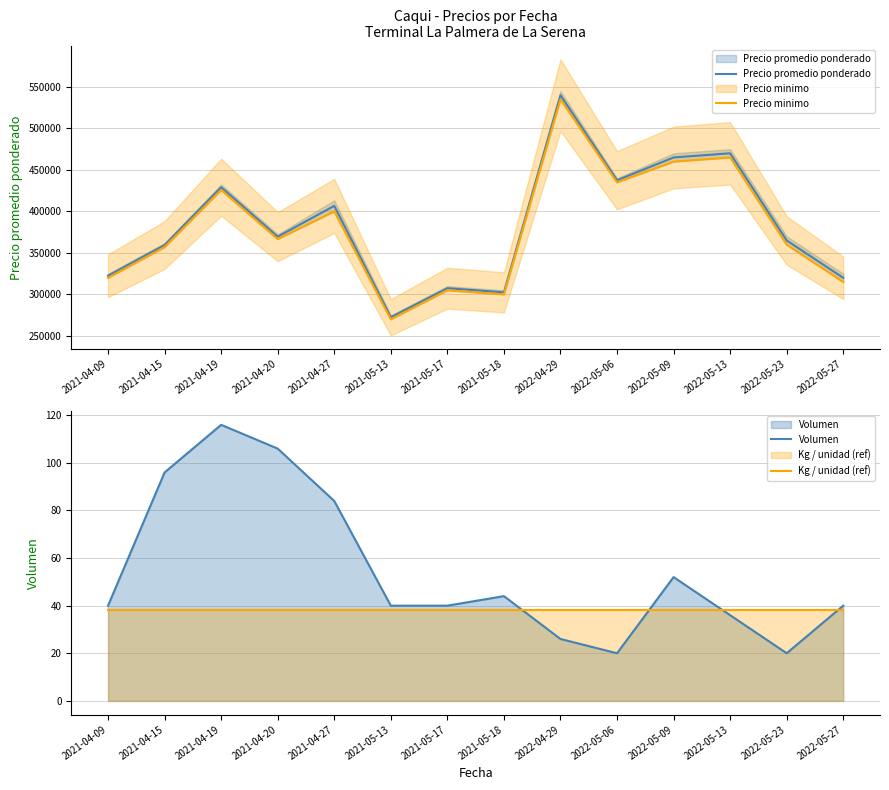

Which series has the largest total across all categories?

Precio promedio ponderado